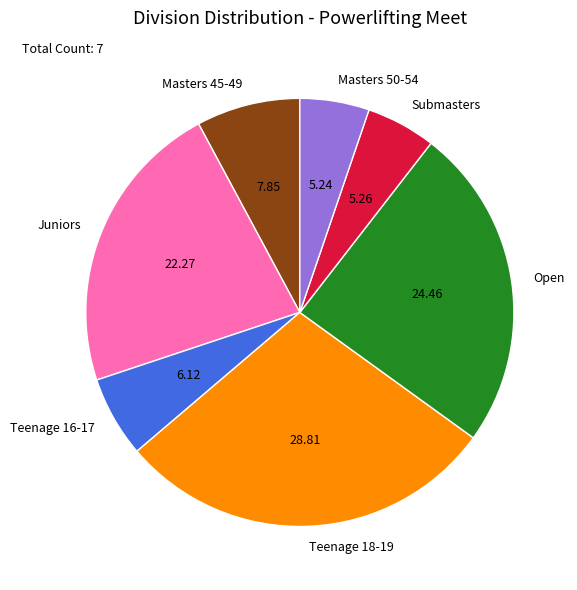

Is Masters 45-49 the majority of the pie?

No